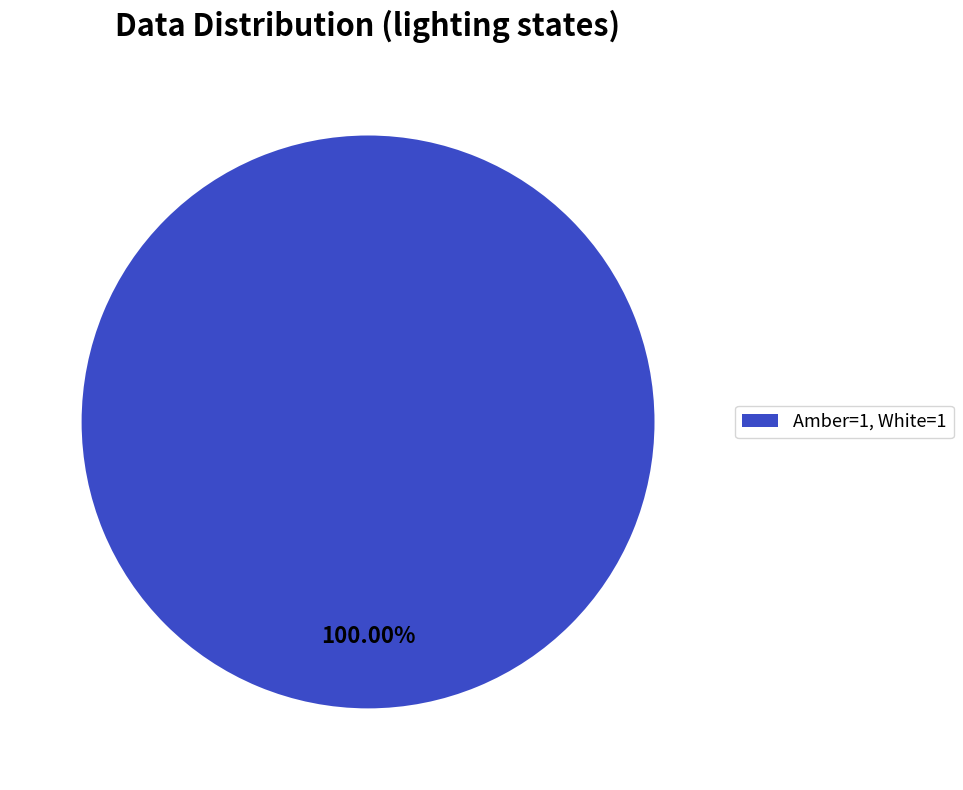

Is Amber=1, White=1 the majority of the pie?

Yes